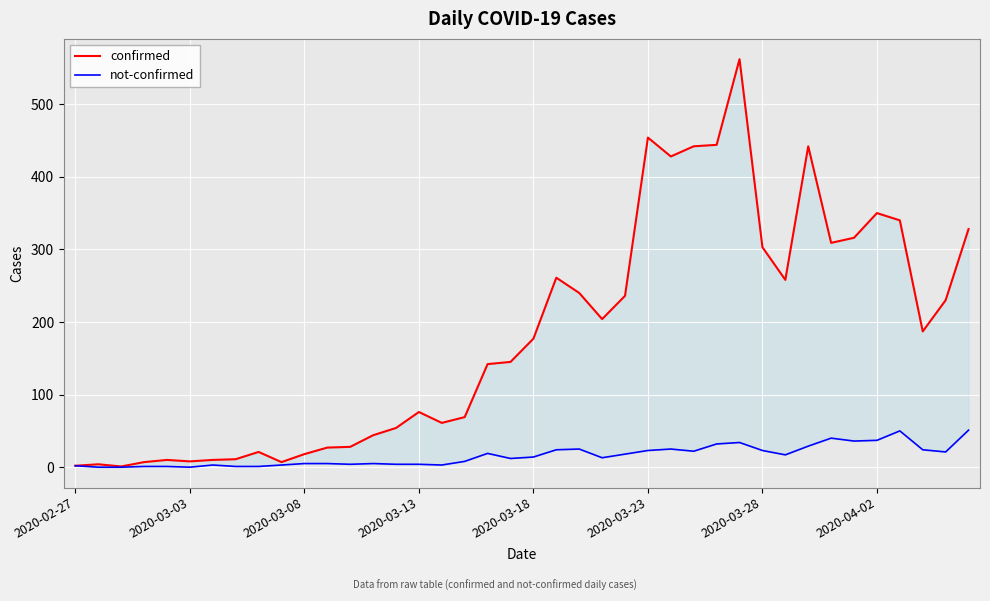

True or false: confirmed has a value of 309 at 33.

True